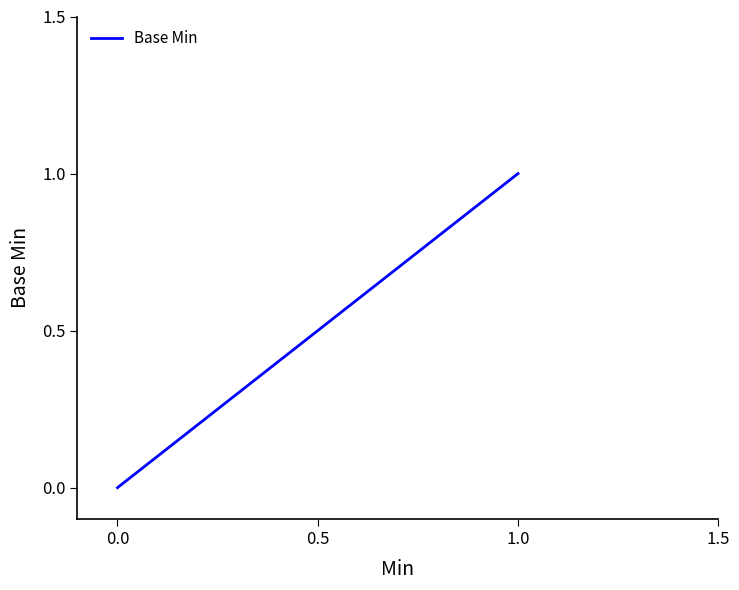

How many values are between 0 and 1?

5